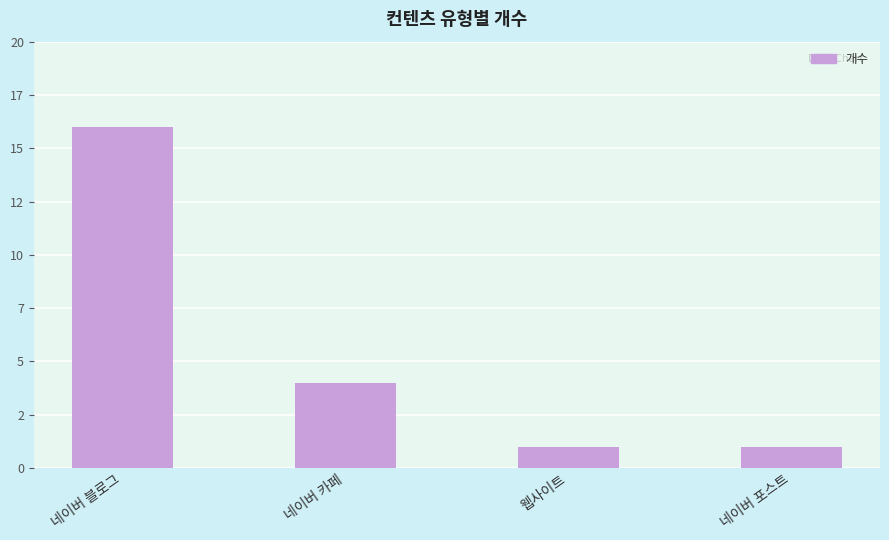

At which label does the data first exceed 4?

네이버 블로그